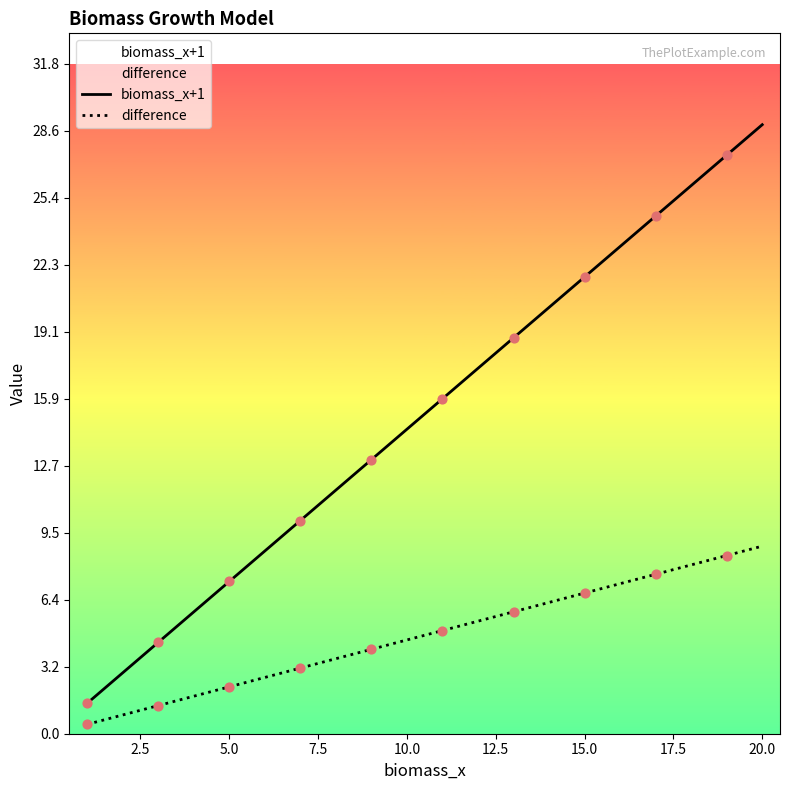

At how many categories does at least one series exceed 27?

2